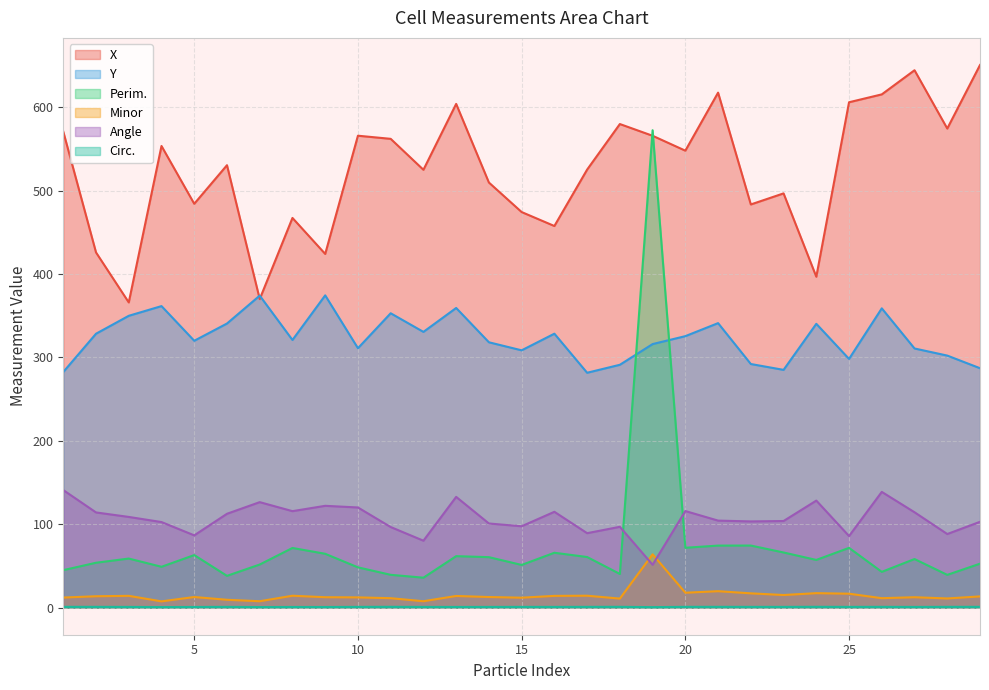

True or false: Y and Minor intersect in this chart.

False